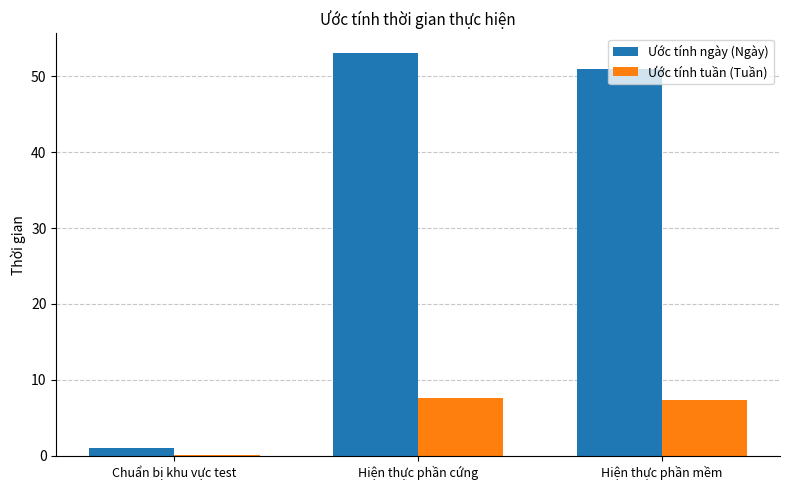

Which series changed the most between Chuẩn bị khu vực test and Hiện thực phần mềm?

Ước tính ngày (Ngày)